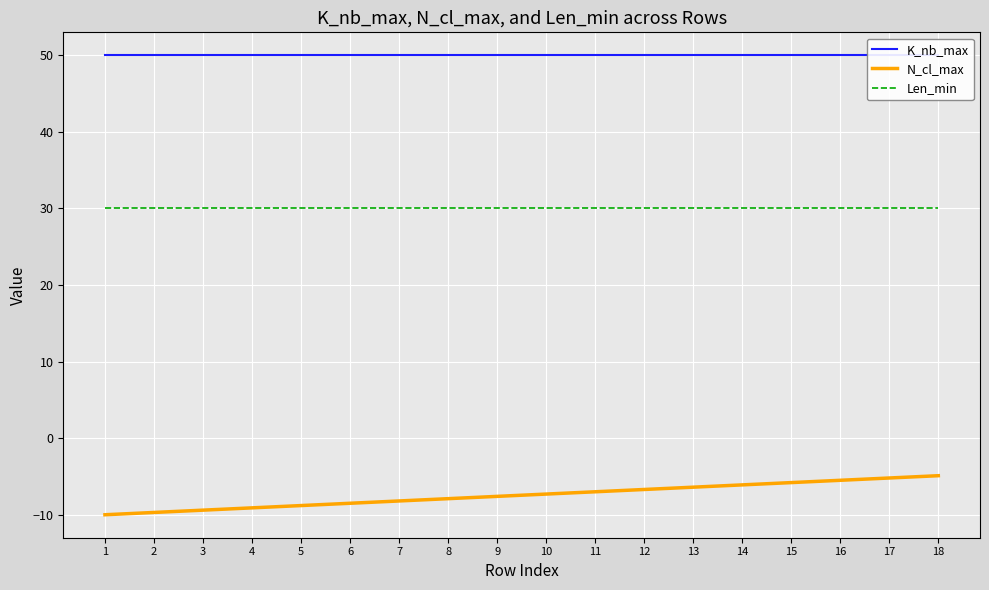

Is it true that Len_min equals 40.8 at 5?

False